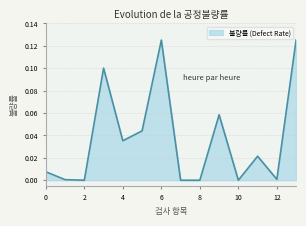

What is the value of the 10th point from the left?

0.1